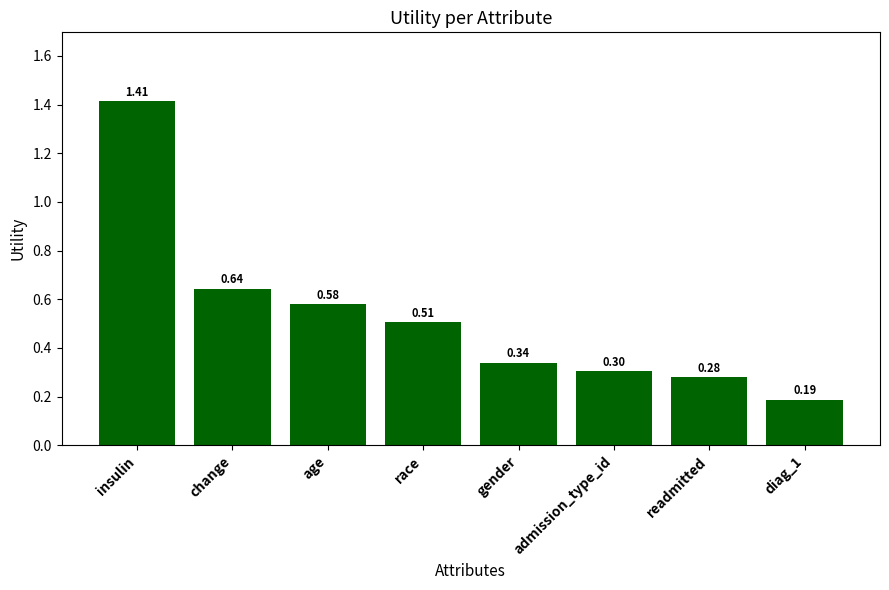

List the labels in order of value, largest first.

insulin, change, age, race, gender, admission_type_id, readmitted, diag_1